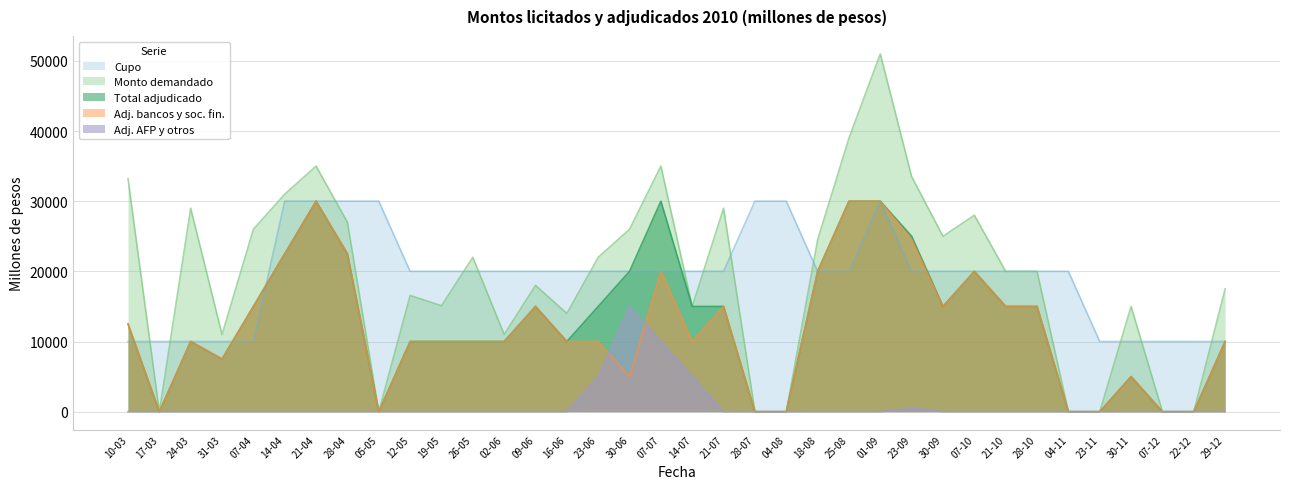

What is the difference between the Monto demandado values at 16-06 and 14-04?

17000